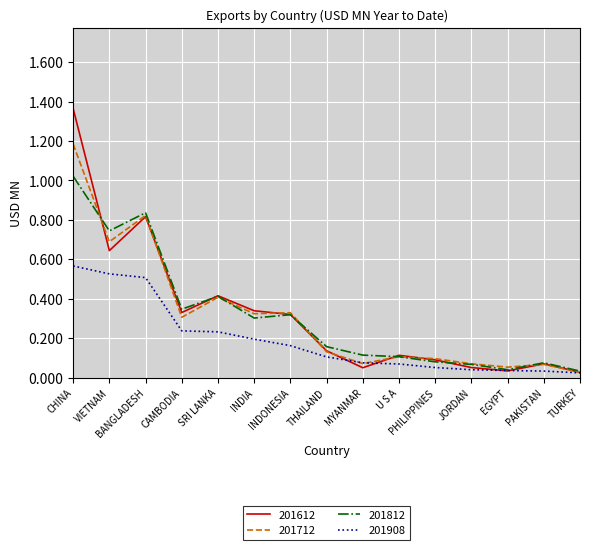

At which category is the sum across all series the highest?

CHINA